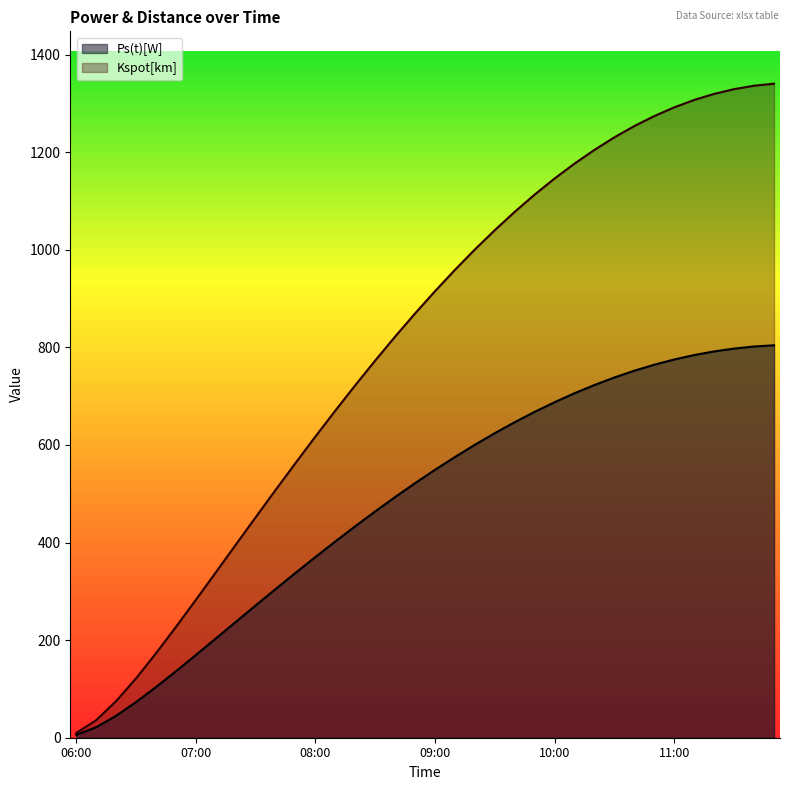

What is the minimum value shown in the chart?

5.9